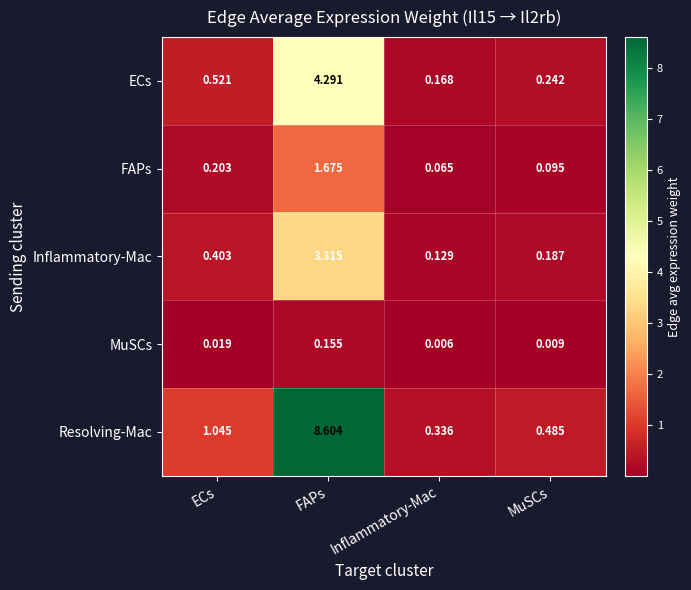

At which label does FAPs reach its peak?

FAPs